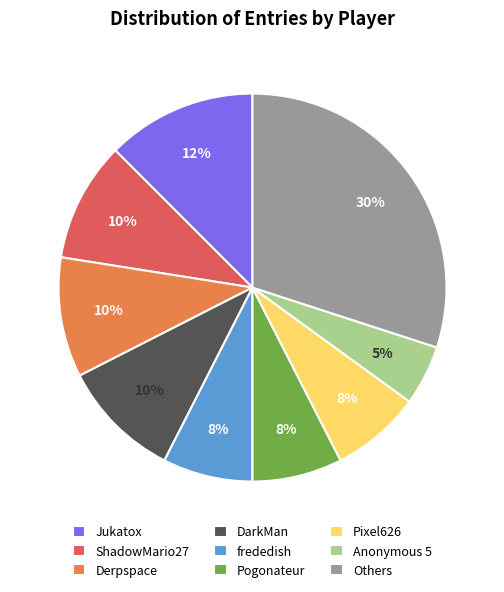

What is the largest slice in the pie chart?

Others